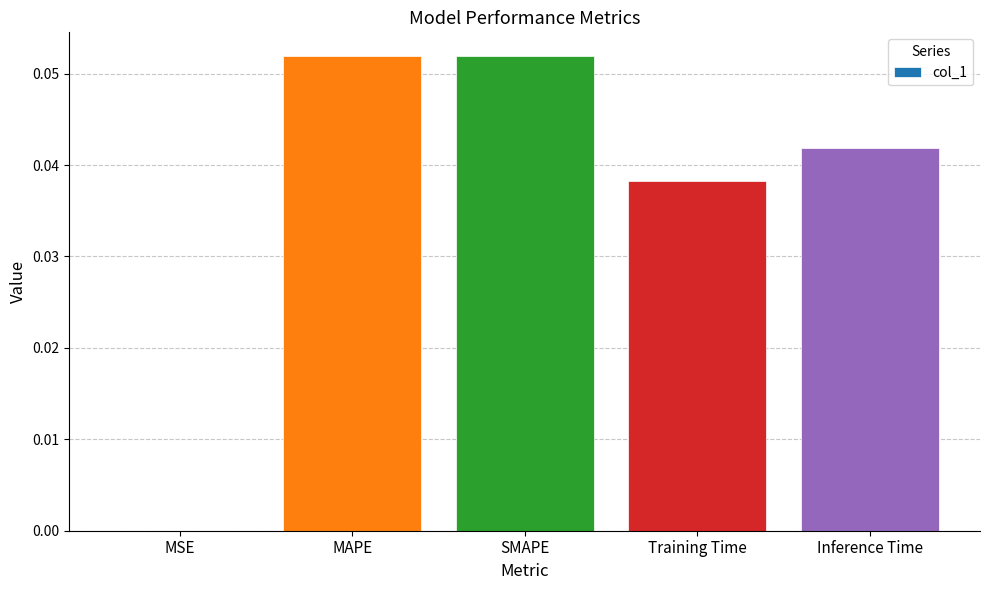

Between Training Time and Inference Time, which is larger?

Inference Time